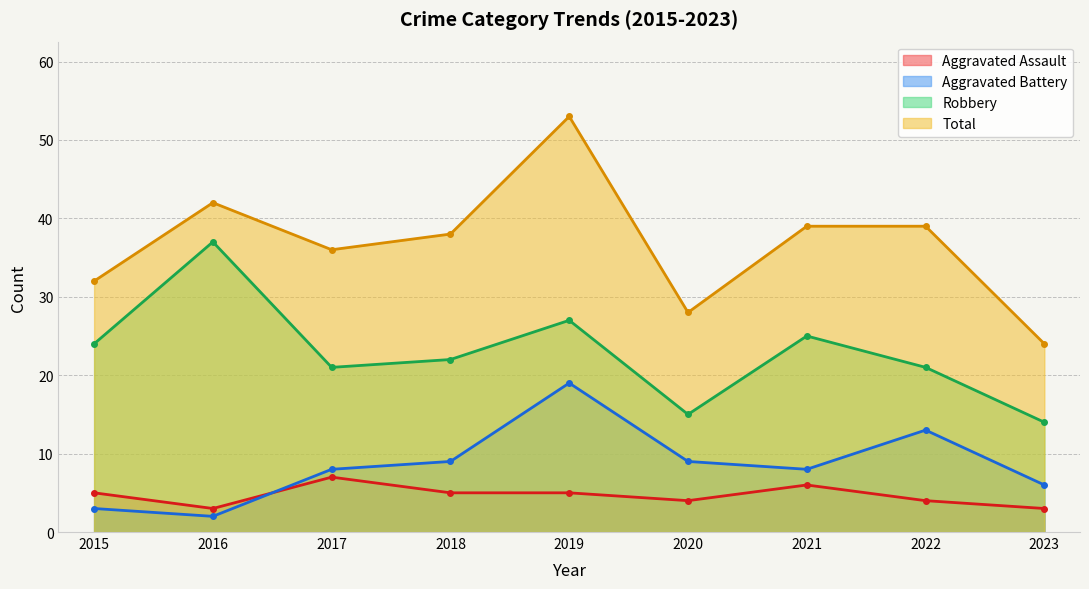

What is the average value of the Total series?

37